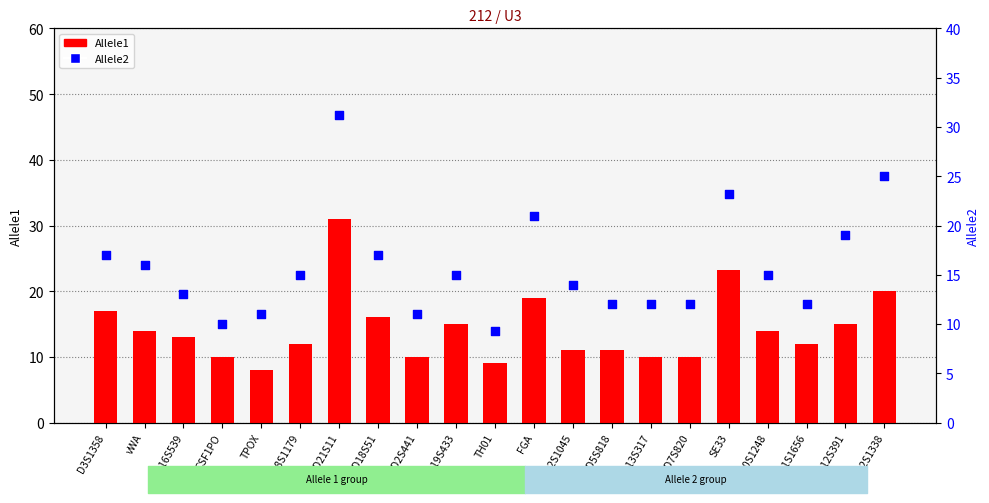

What are all the series names shown in the legend?

Allele1, Allele2